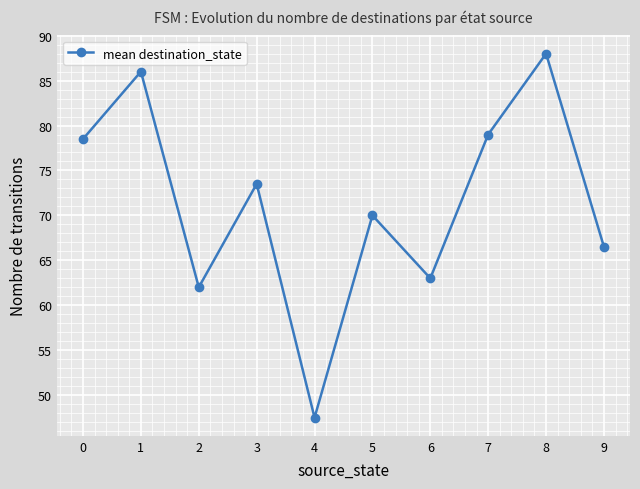

What is the value of the 1st point from the left?

78.5